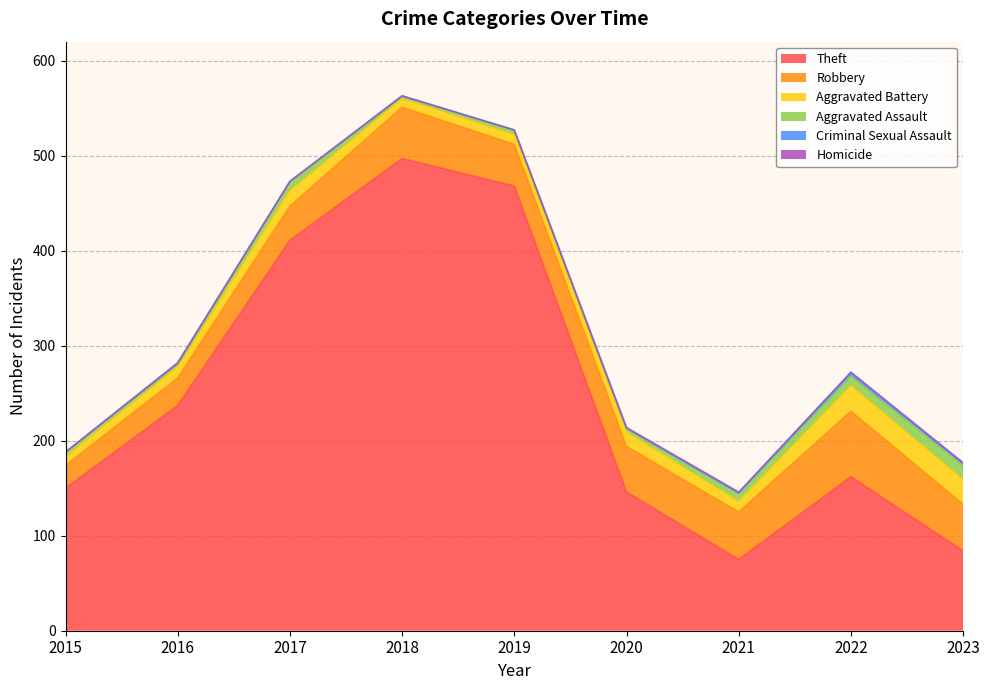

Which has a higher value, 2023 or 2022?

2022